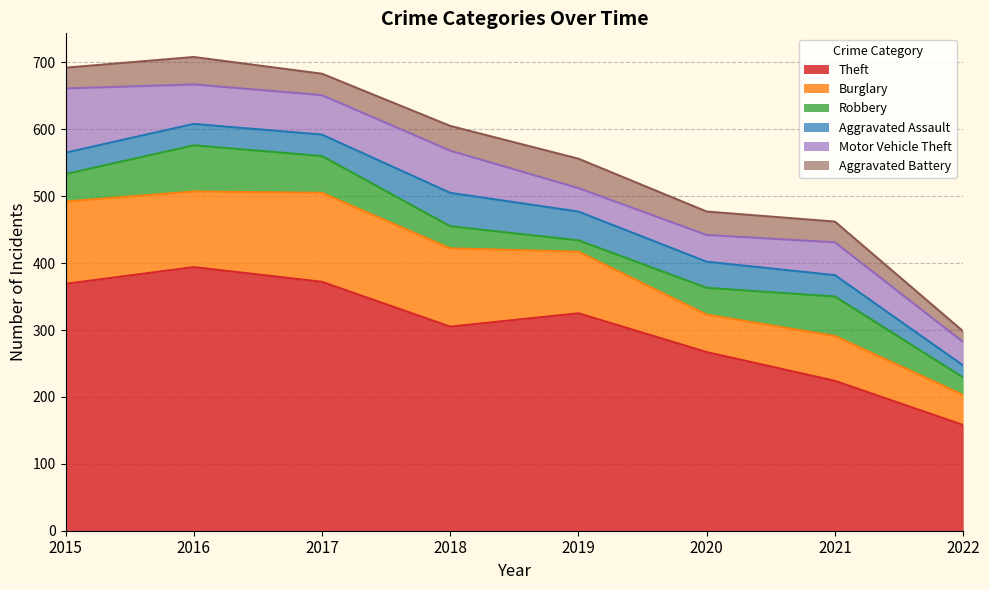

Which label corresponds to the smallest value in the chart?

2022